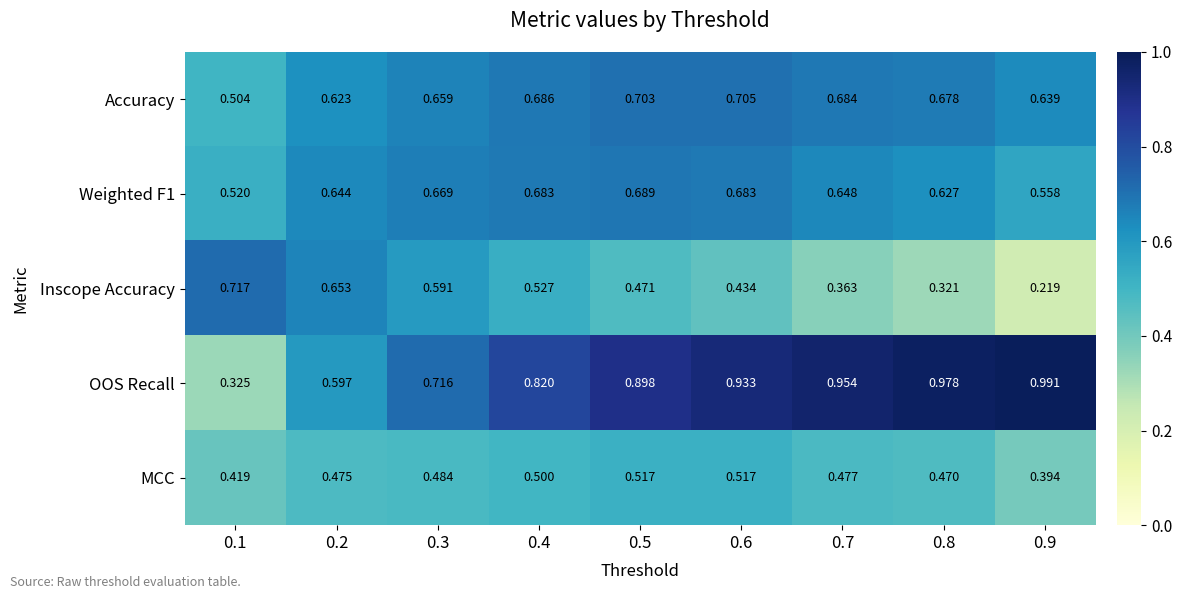

Which series has the largest total across all categories?

OOS Recall